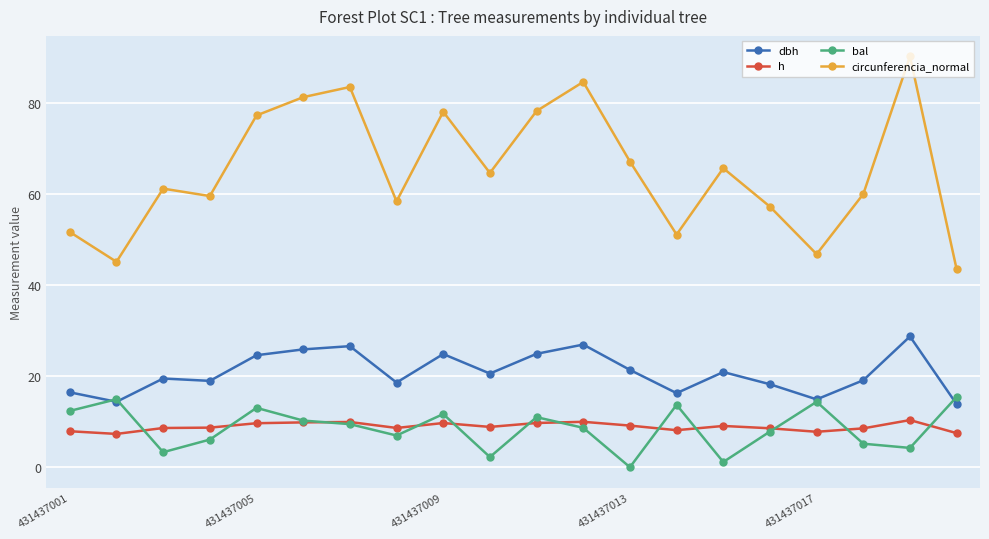

What is the greatest value displayed?

90.1